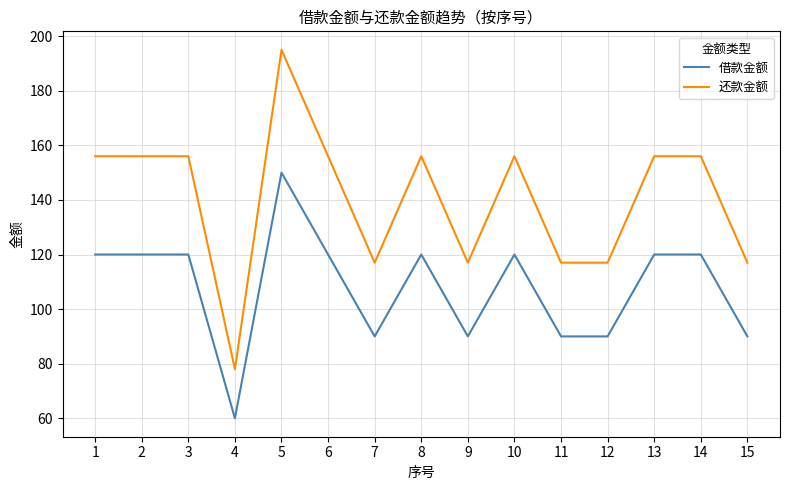

Reading left to right, what are all the values shown in this chart?

借款金额: 1=120	2=120	3=120	4=60	5=150	6=120	7=90	8=120	9=90	10=120	11=90	12=90	13=120	14=120	15=90
还款金额: 1=156	2=156	3=156	4=78	5=195	6=156	7=117	8=156	9=117	10=156	11=117	12=117	13=156	14=156	15=117